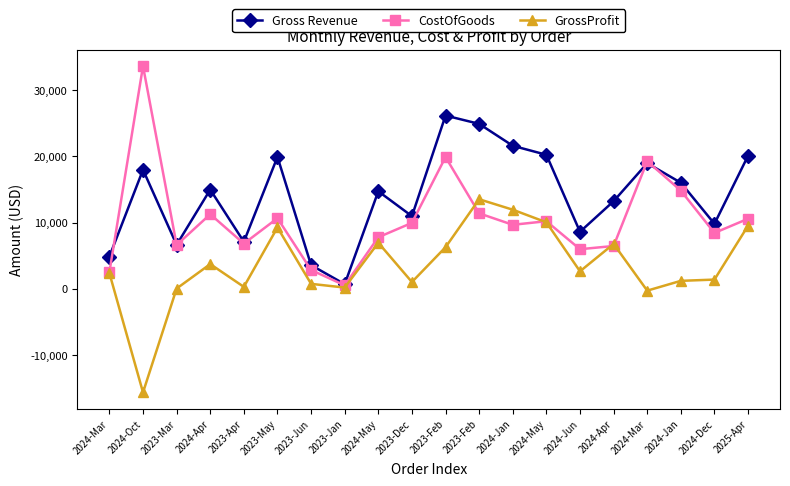

Rank the series at 2024-Jan from lowest to highest value.

CostOfGoods, GrossProfit, Gross Revenue